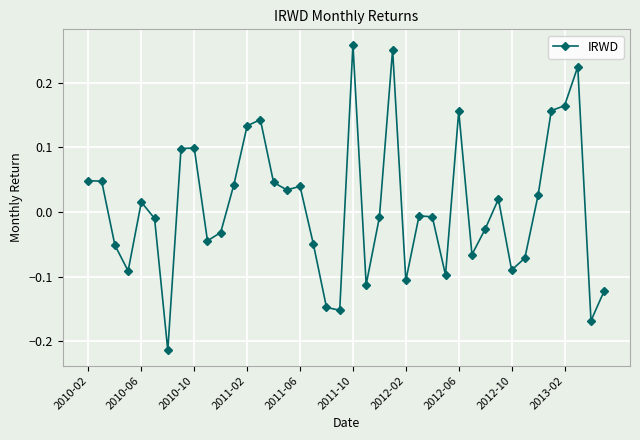

What is the difference between the maximum and second lowest values?

0.4